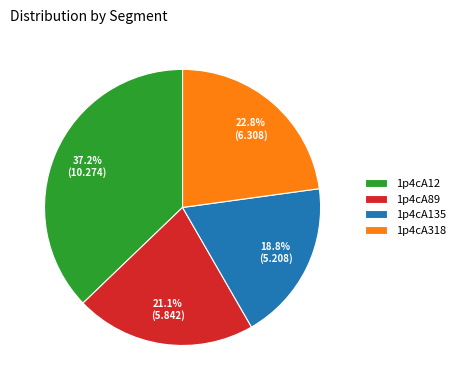

Is there any slice that represents more than half of the pie?

No